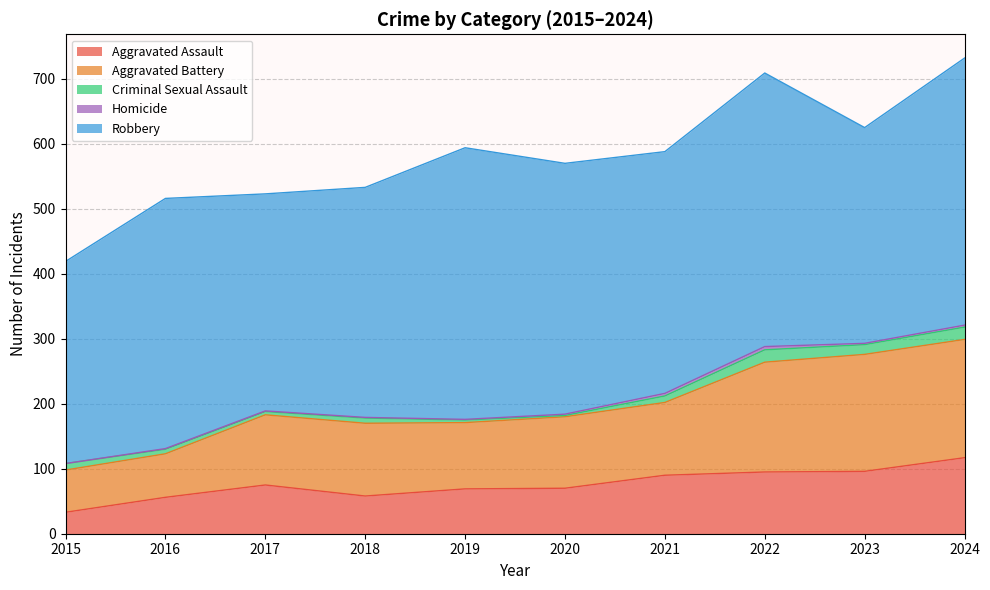

What is the value of the Aggravated Battery point at the 10th from the left?

182